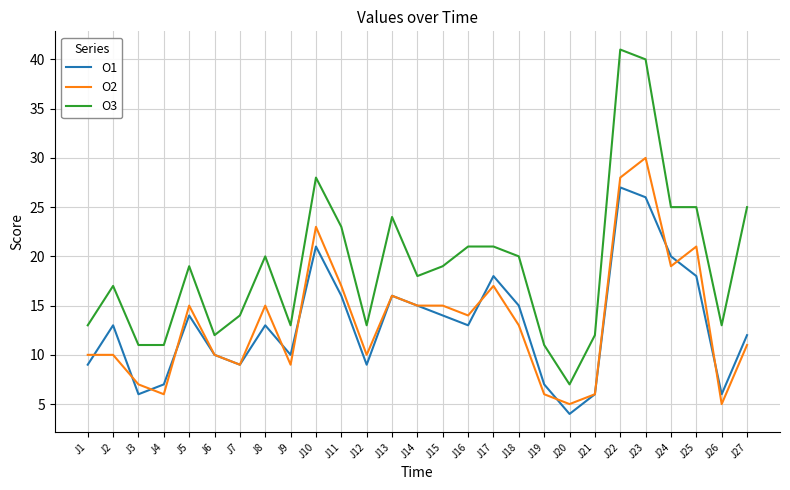

Which series has the largest total across all categories?

O3